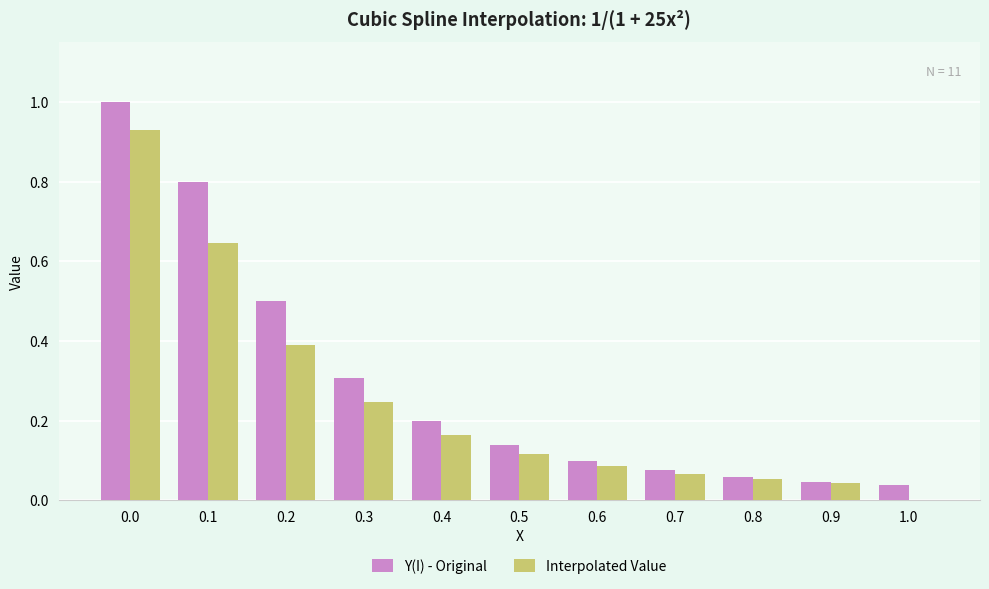

Which series changed the most between 0.4 and 1.0?

Interpolated Value